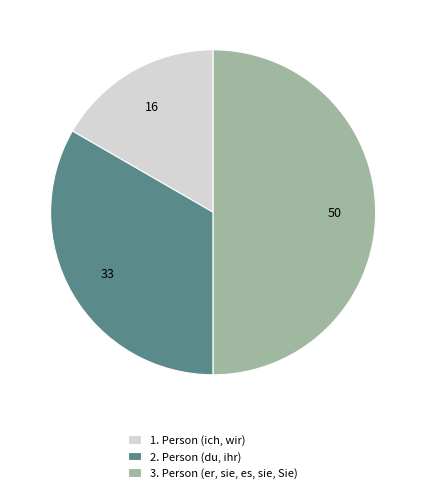

What is the ratio of the value at 1. Person (ich, wir) to the value at 3. Person (er, sie, es, sie, Sie)?

0.3